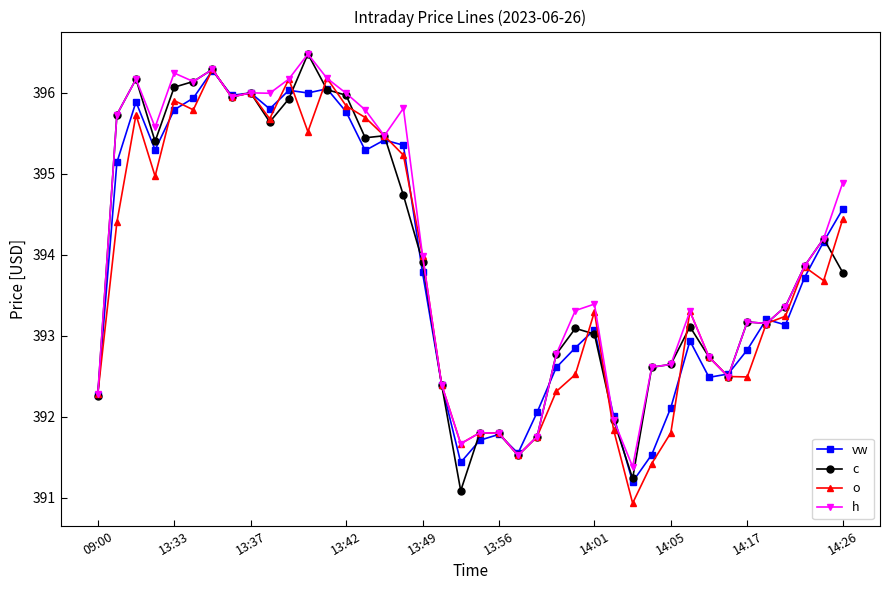

What is the maximum value shown in the chart?

396.5